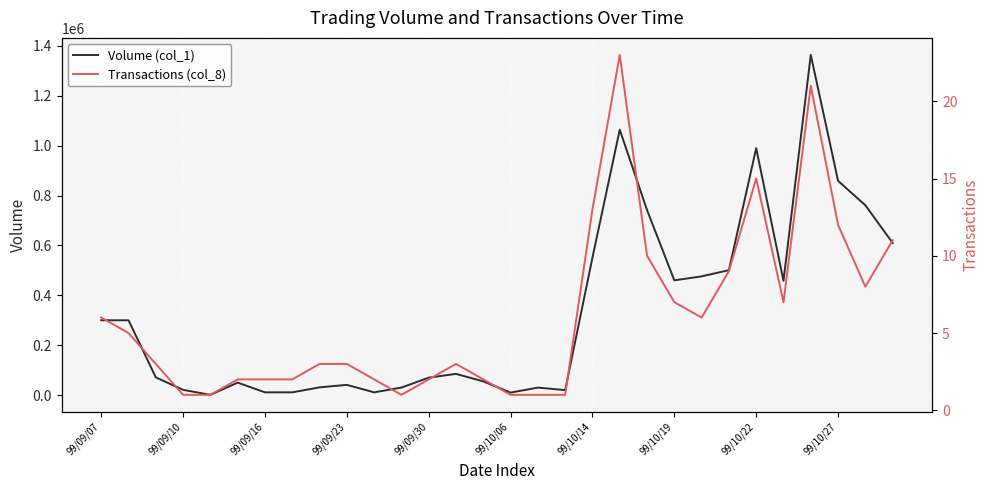

What is the label of the 3rd point from the right?

99/10/27